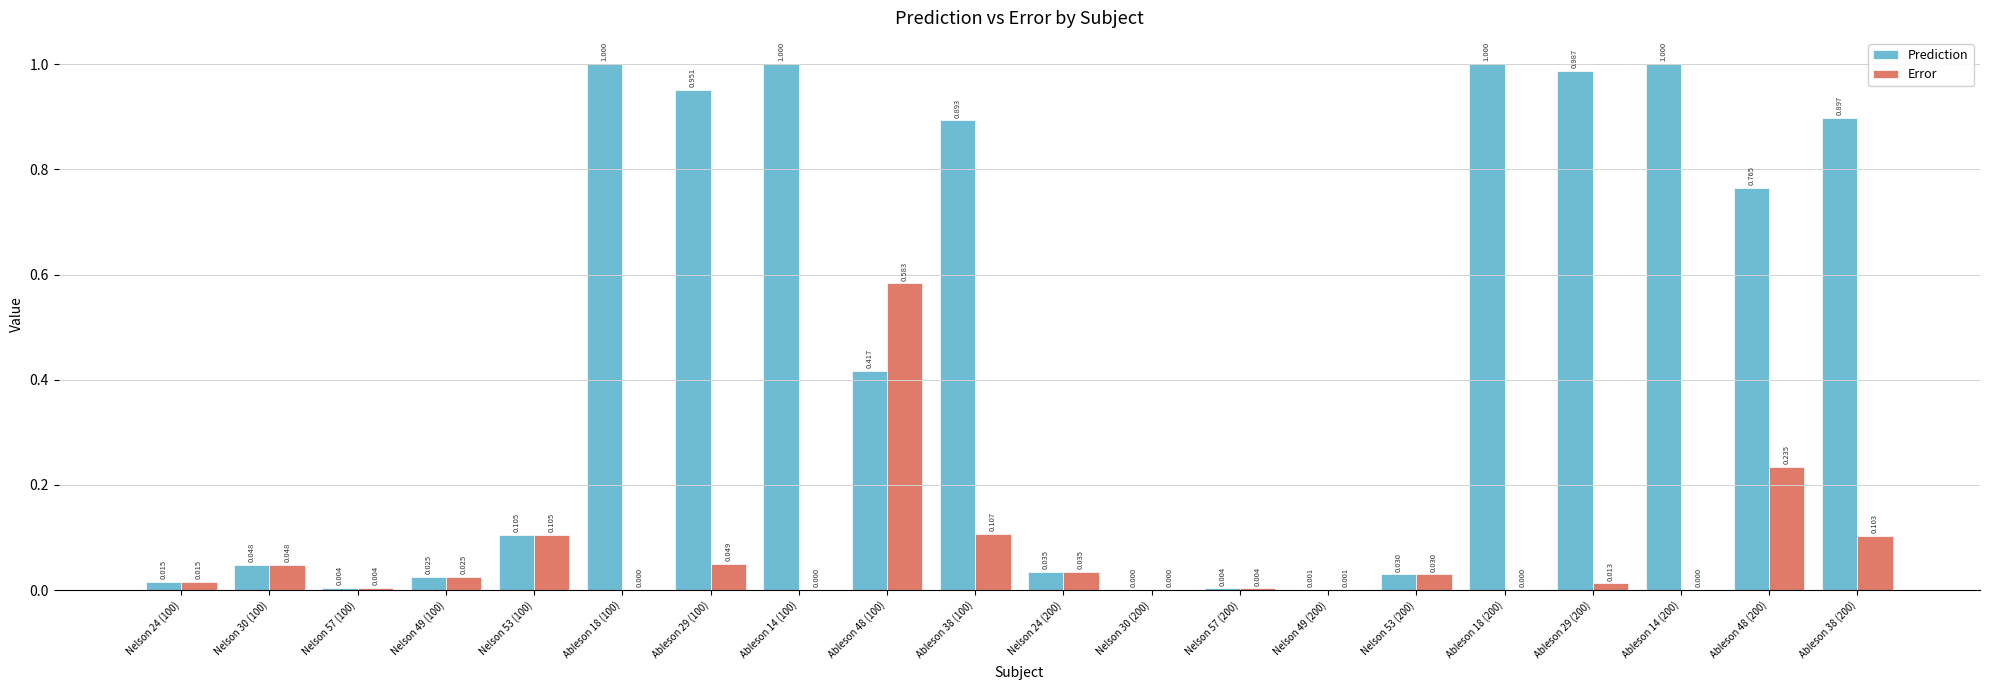

What are all the series names shown in the legend?

Prediction, Error